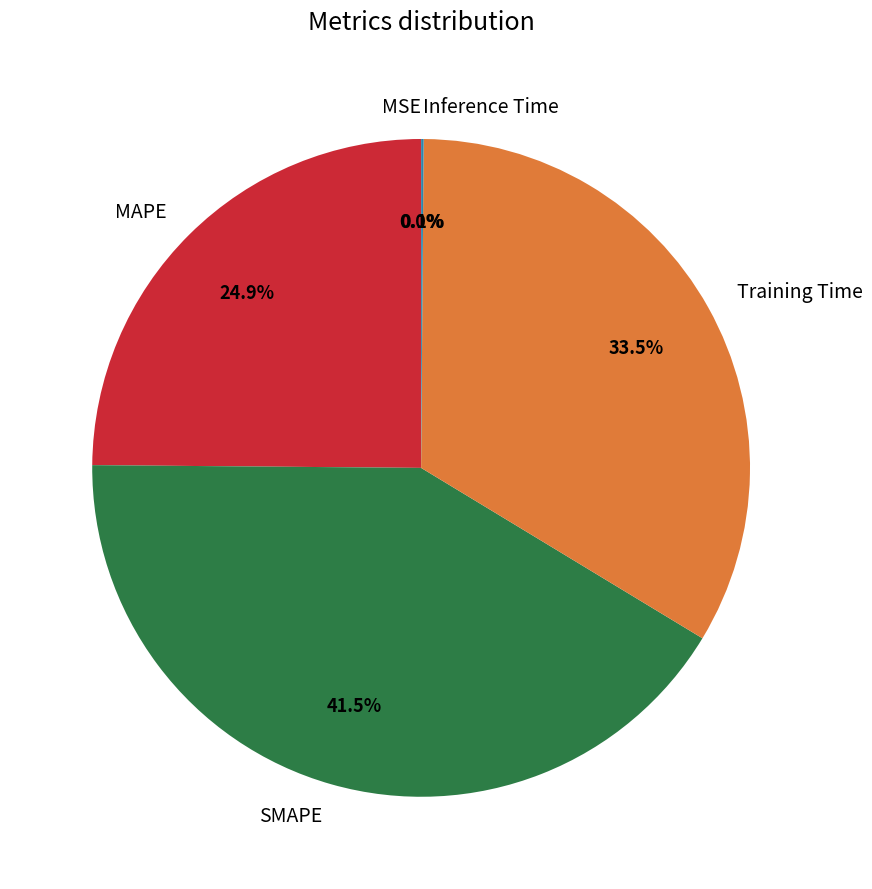

Does any single category account for the majority?

No